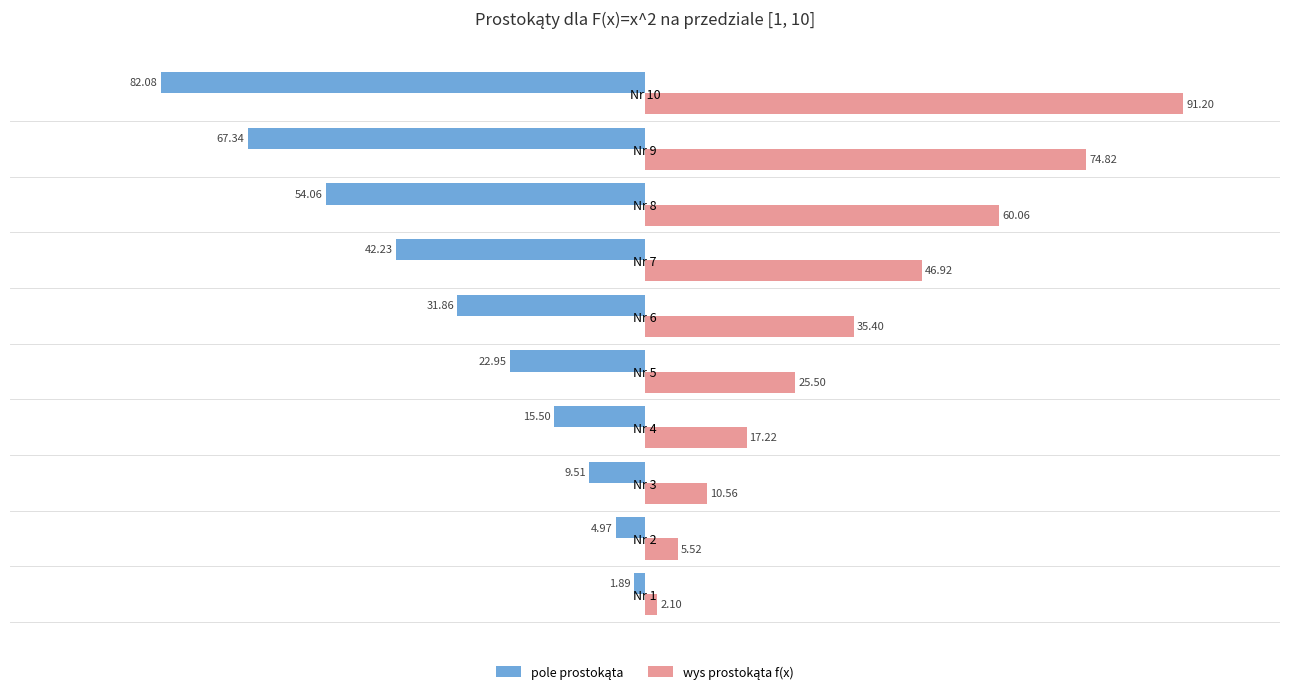

What is the total value across all series at Nr 7?

4.7